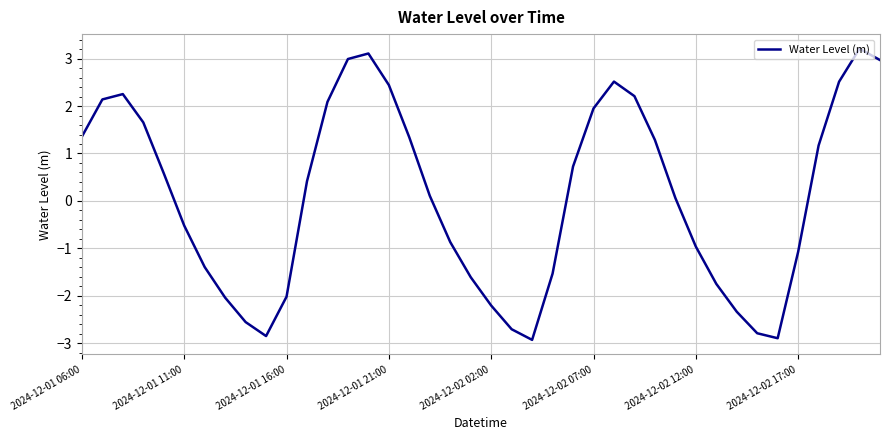

What is the greatest value displayed?

3.2